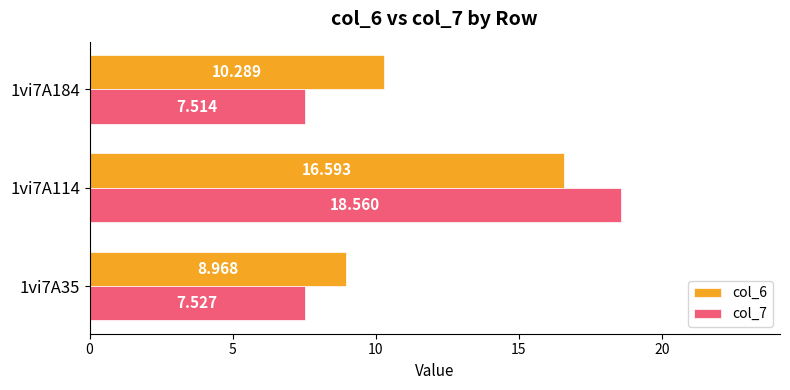

List the labels in order of col_6 value, largest first.

1vi7A114, 1vi7A184, 1vi7A35